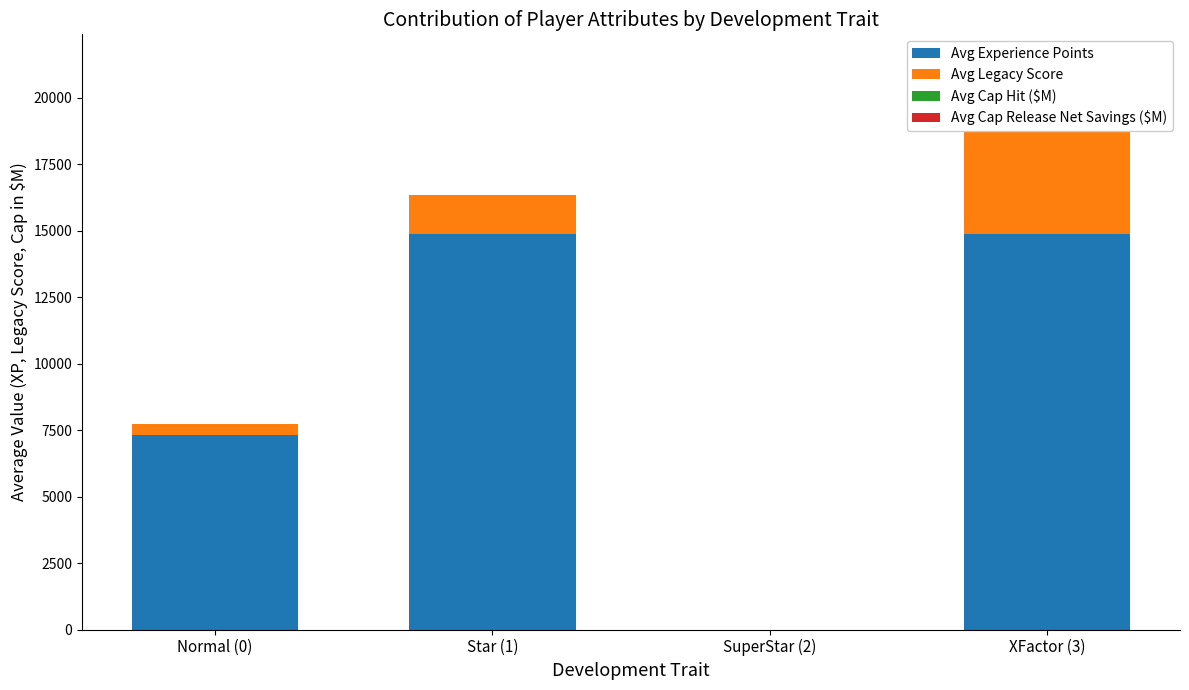

What is the spread (max minus min) of values at XFactor (3)?

14875.6